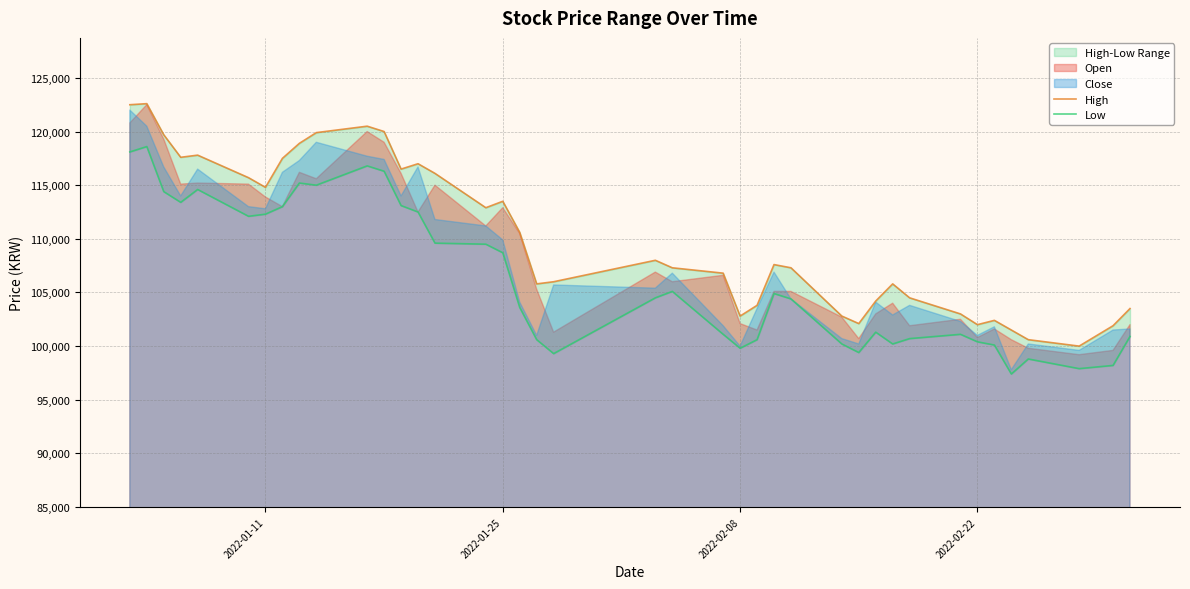

How many values in the High series are below 107600?

20